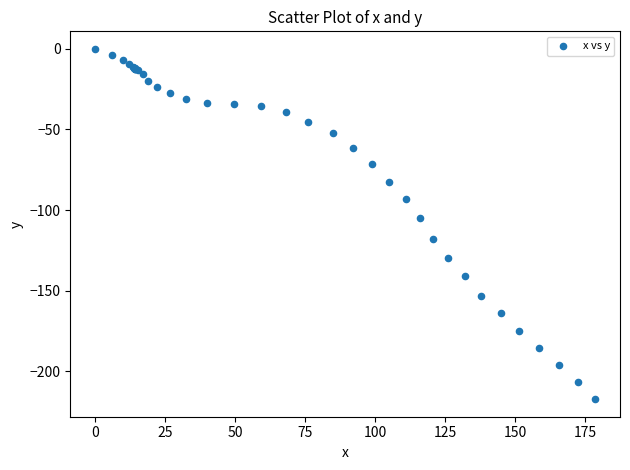

What Y value in the scatter plot is closest to -108?

-105.2